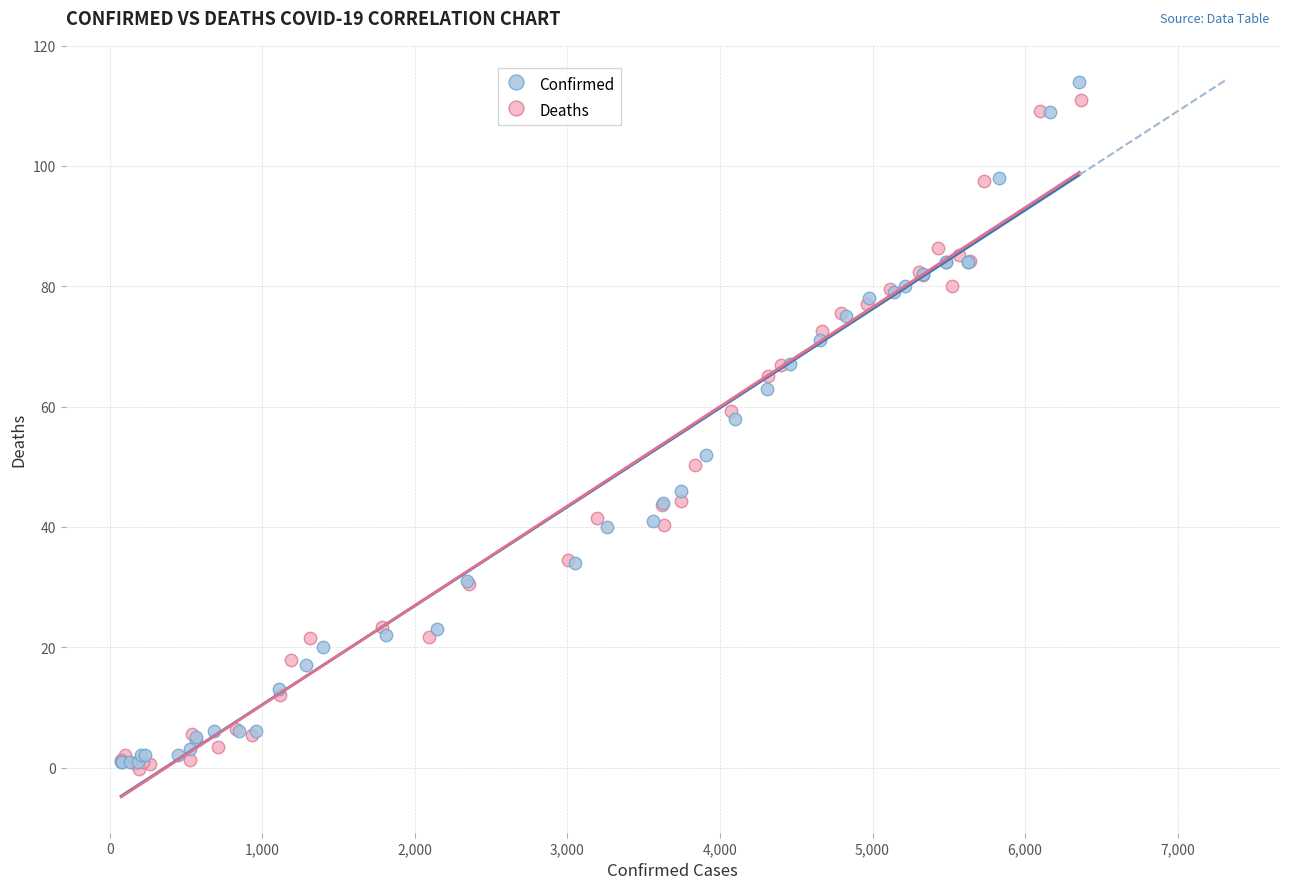

Which series contains the lowest Y value?

Deaths